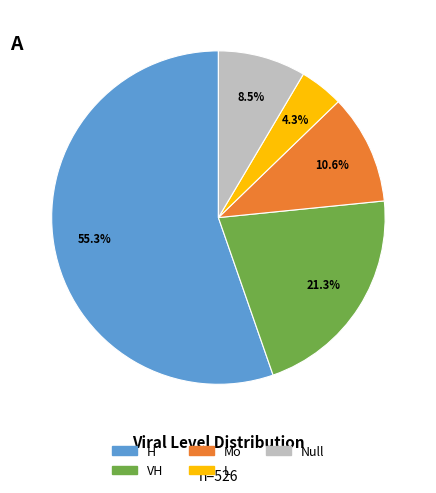

What percentage is NOT represented by Null?

91.5%